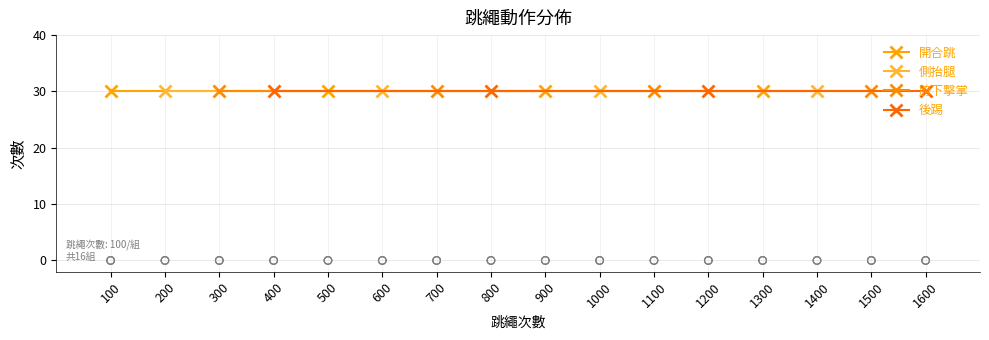

Which series has the widest spread of Y values?

開合跳